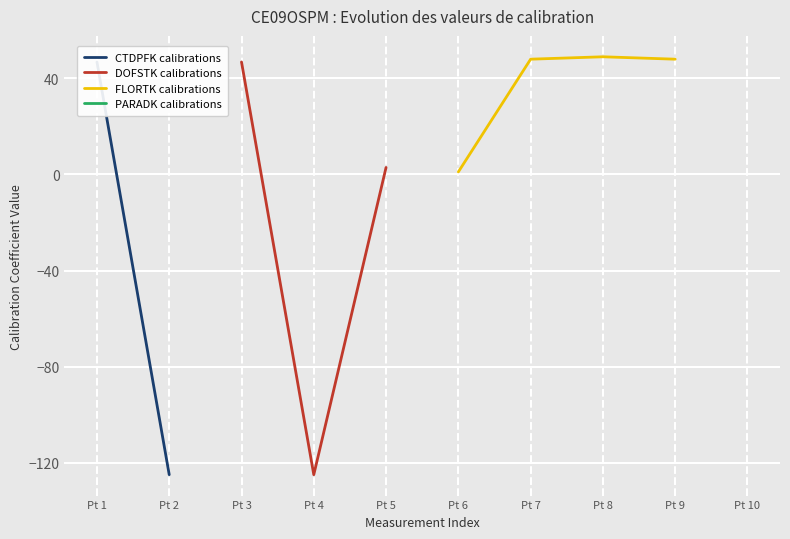

At which label does DOFSTK calibrations reach its minimum?

Pt 4